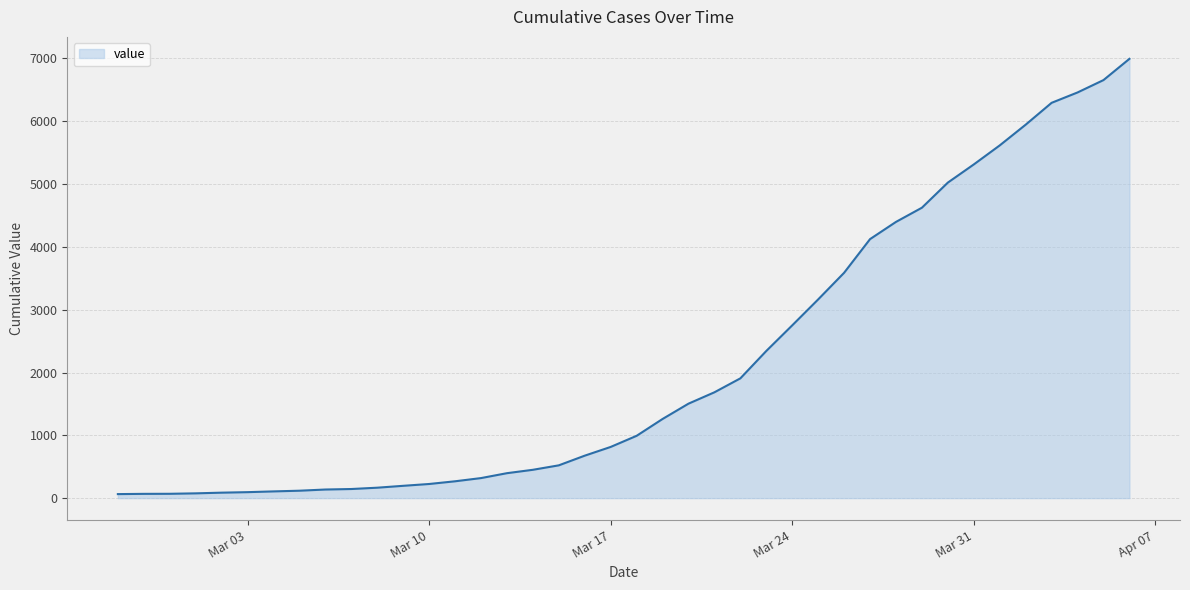

What is the difference between the maximum and minimum values?

6930